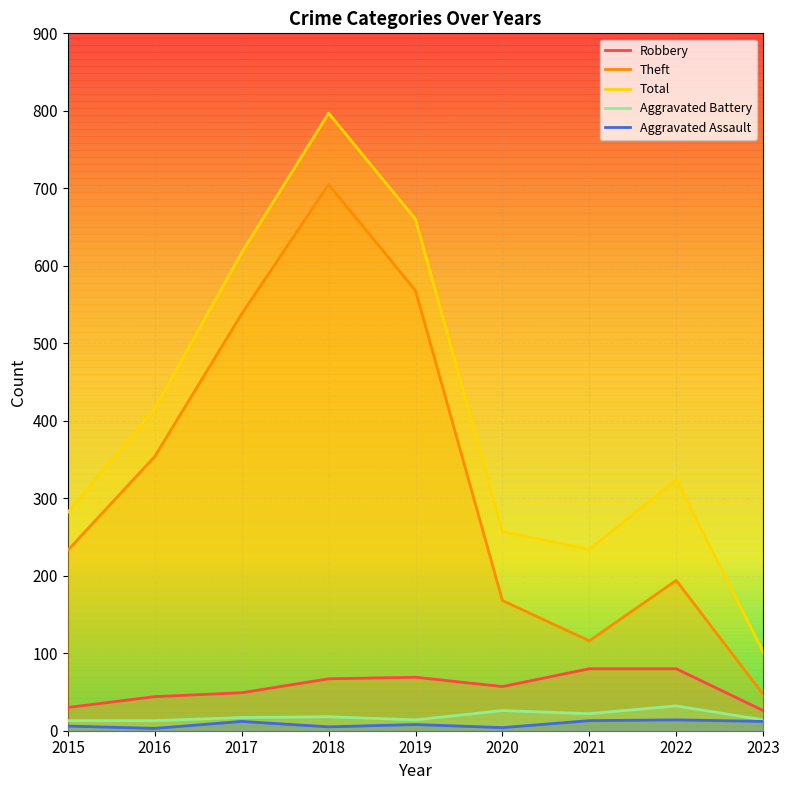

At which category does Aggravated Battery reach its first local peak?

2018